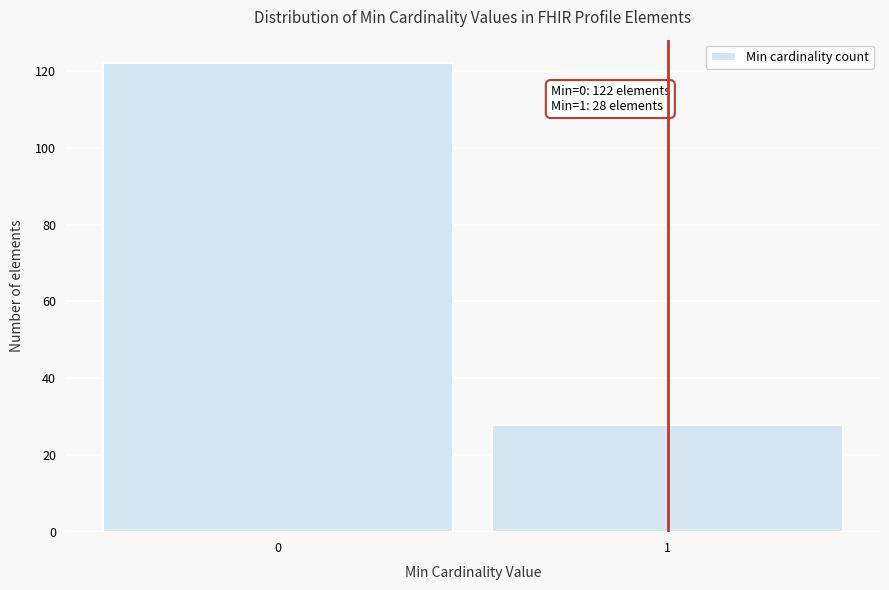

Reading left to right, list all the values displayed in this chart.

122	28